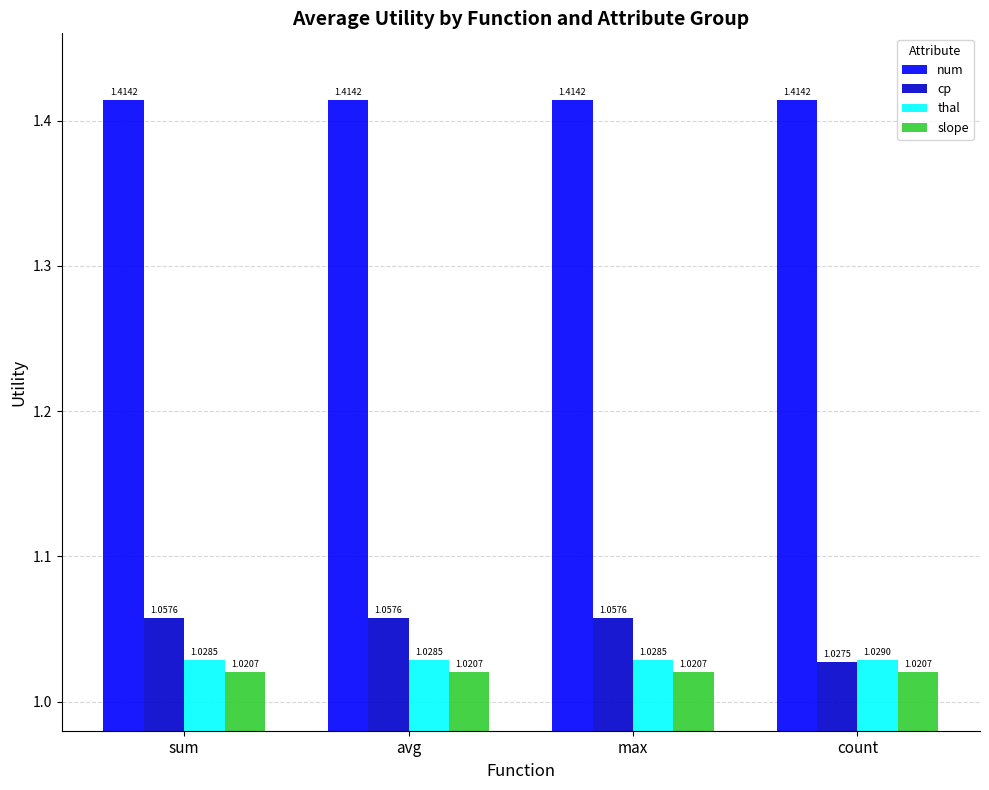

List the series in order of their peak value, lowest first.

slope, thal, cp, num